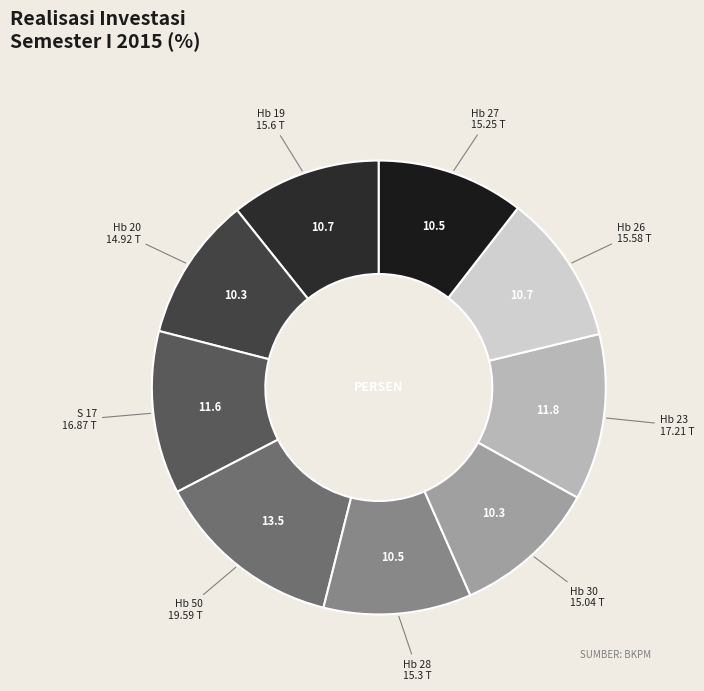

Which category has the biggest portion of the pie?

Hb 50